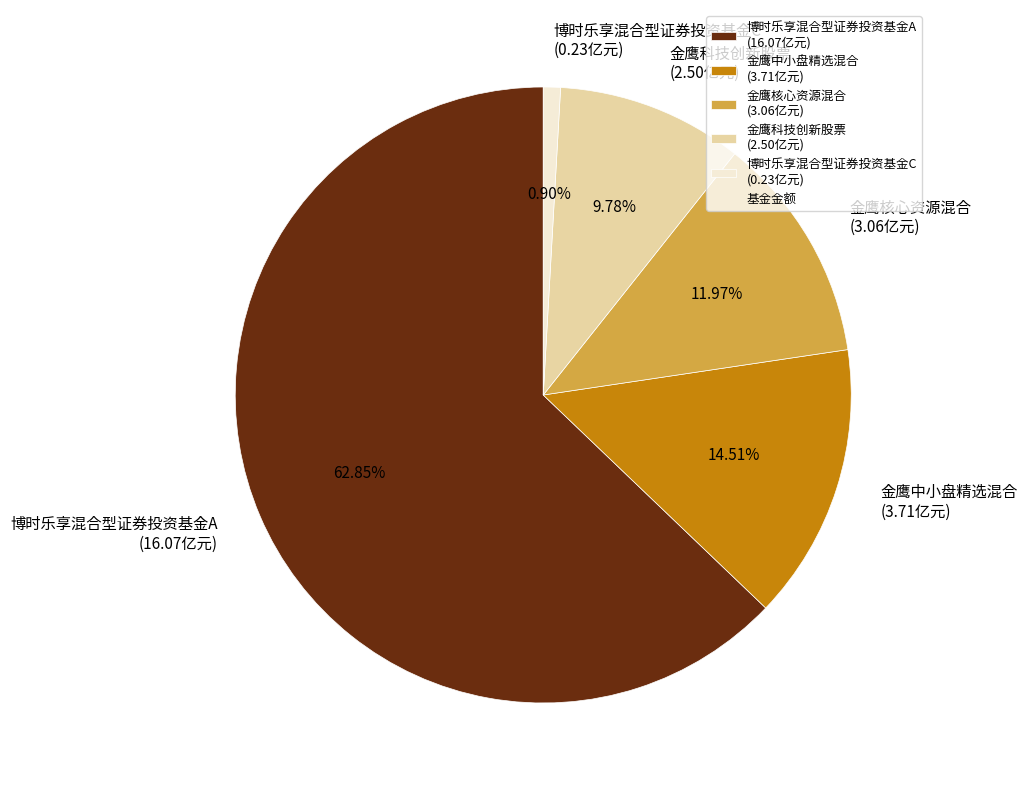

To the nearest percent, what is the combined percentage of 博时乐享混合型证券投资基金C and 博时乐享混合型证券投资基金A?

64%